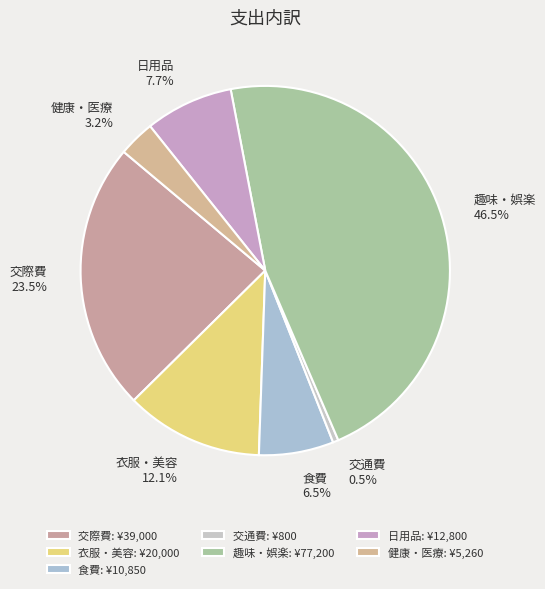

Approximately how many times larger is the value at 食費 compared to 衣服・美容?

0.5